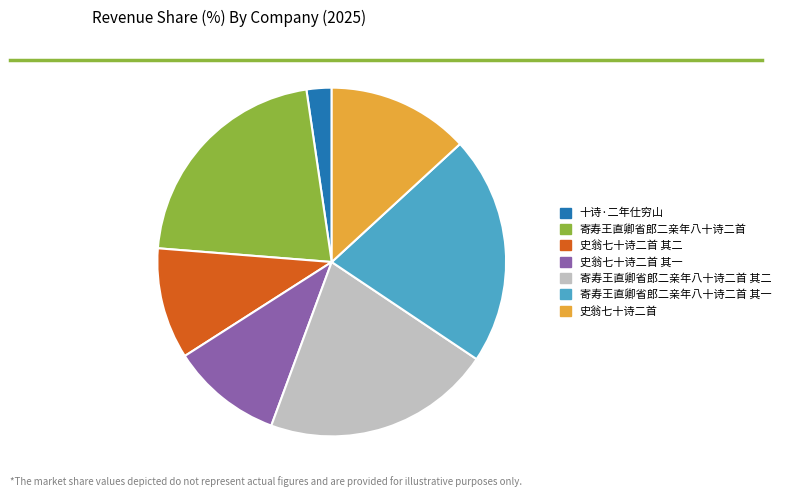

Count the number of slices in the pie.

7